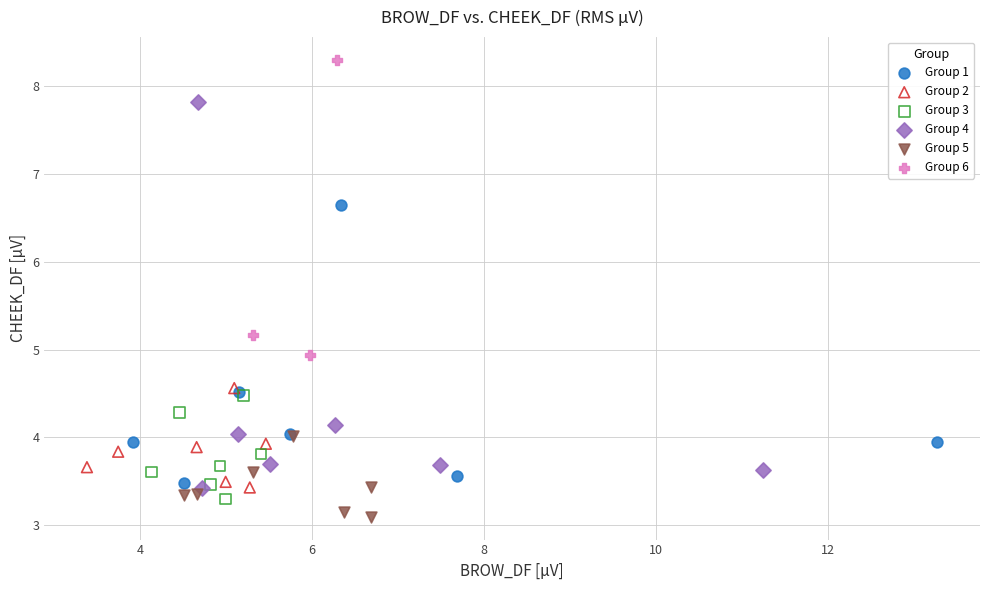

What are all the series names shown in the legend?

Group 1, Group 2, Group 3, Group 4, Group 5, Group 6